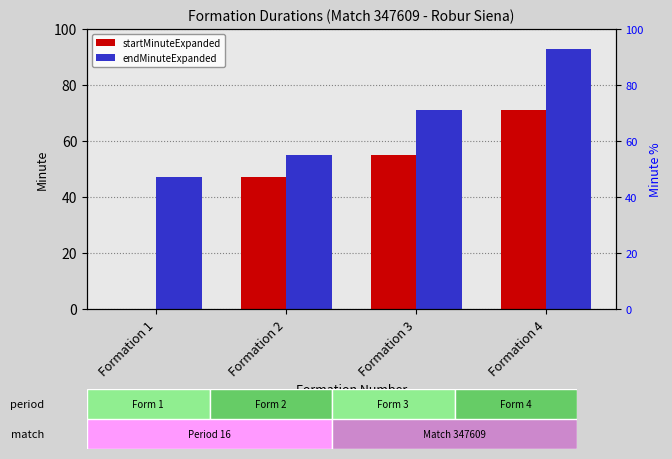

What is the value of the startMinuteExpanded bar at the 4th from the left?

71